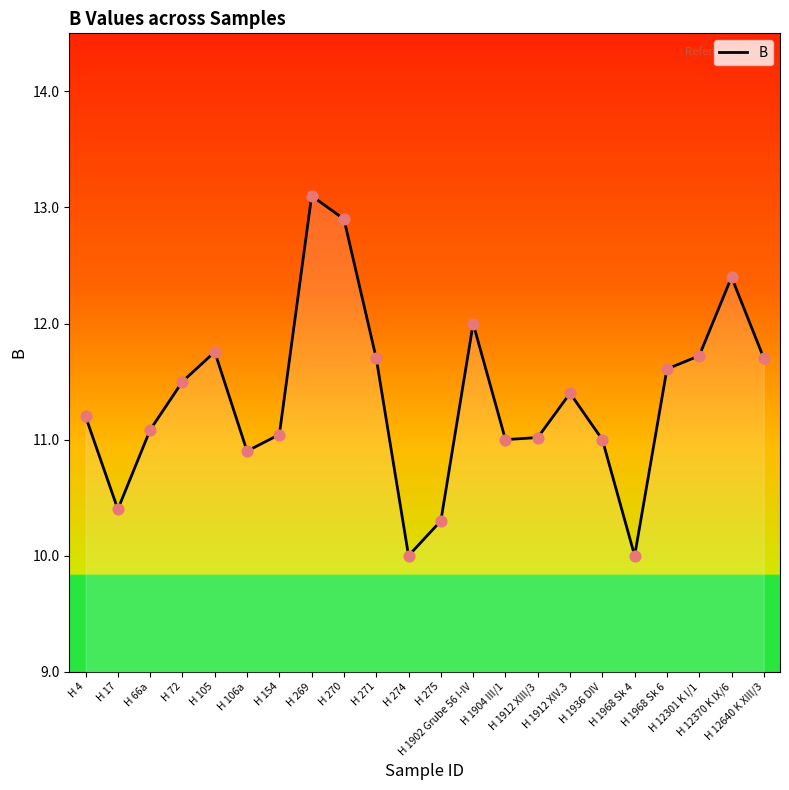

What is the change in value from H 269 to H 1968 Sk 6?

-1.5